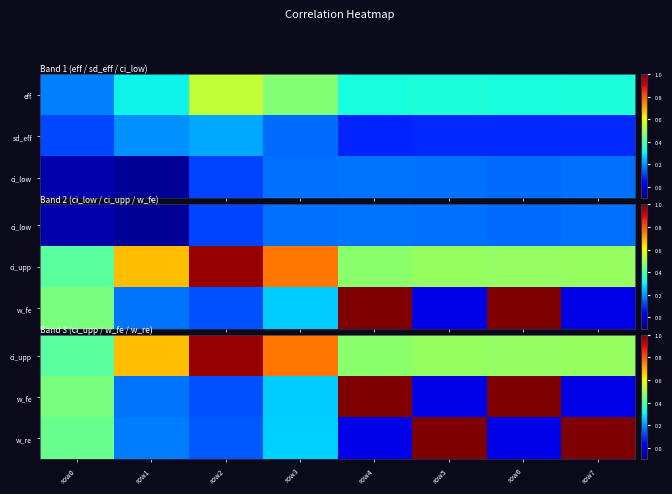

What is the sum of all w_re values?

3.0